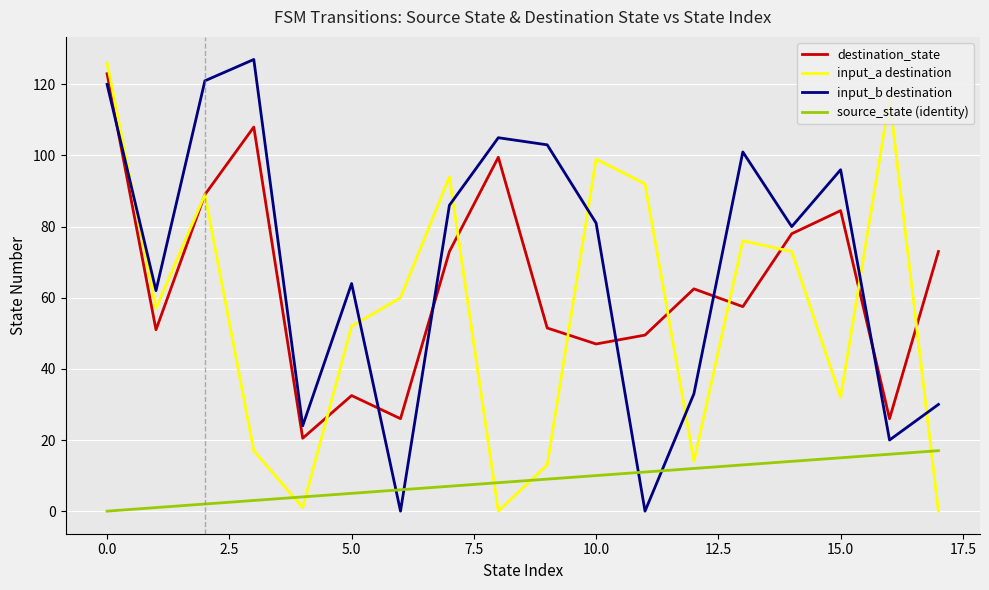

Which series has the largest total across all categories?

input_b destination